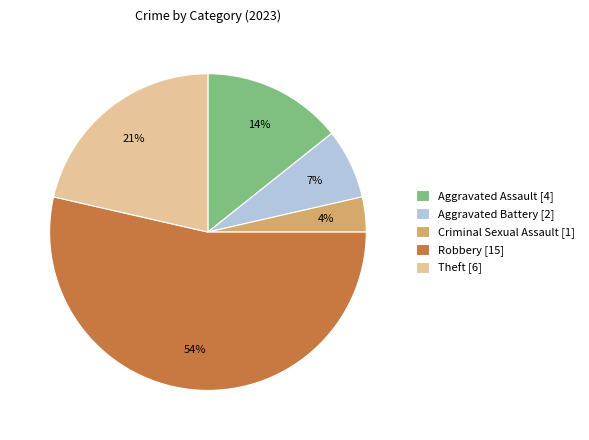

Combined, do Criminal Sexual Assault [1] and Aggravated Battery [2] account for over 50%?

No